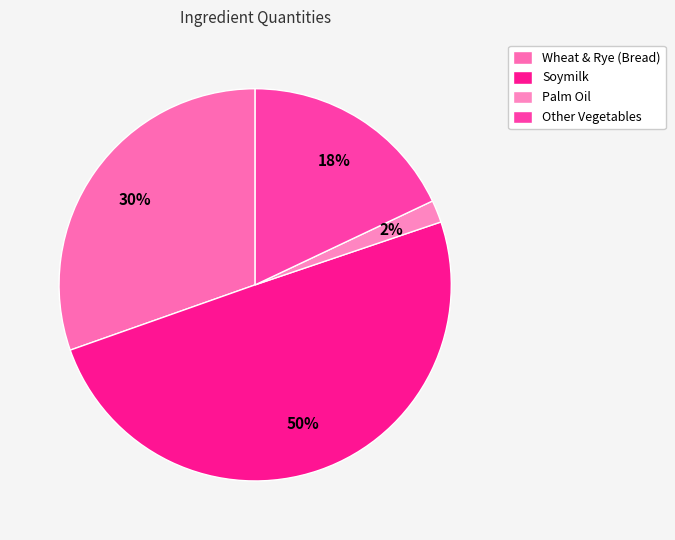

Rank the categories by value from lowest to highest.

Palm Oil, Other Vegetables, Wheat & Rye (Bread), Soymilk